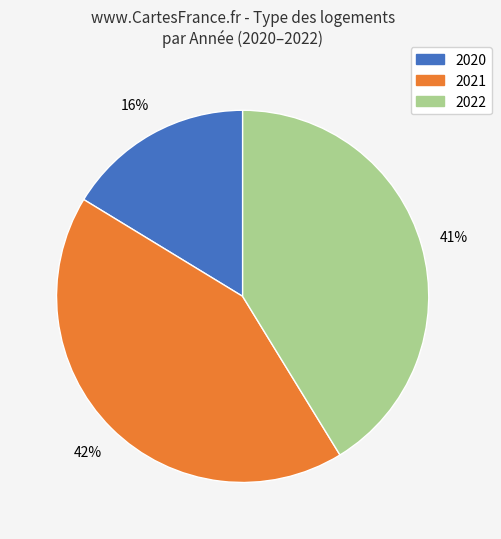

Does any single category account for the majority?

No